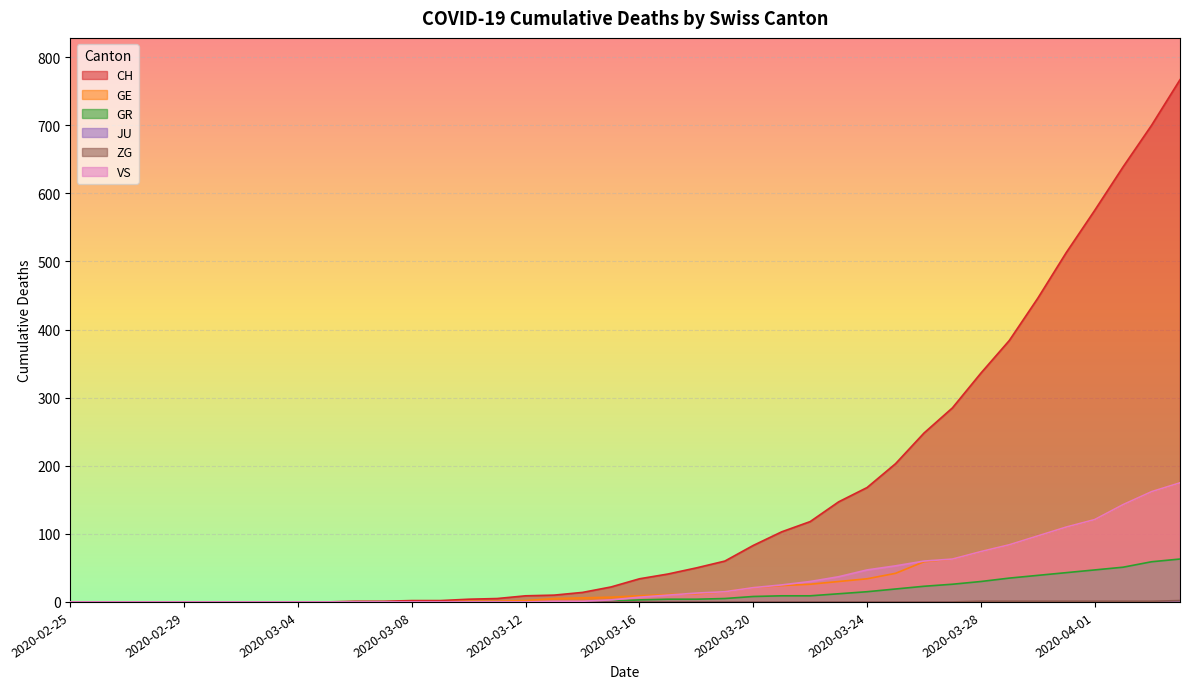

Between 2020-03-01 and 2020-03-19, which series saw the biggest shift?

CH